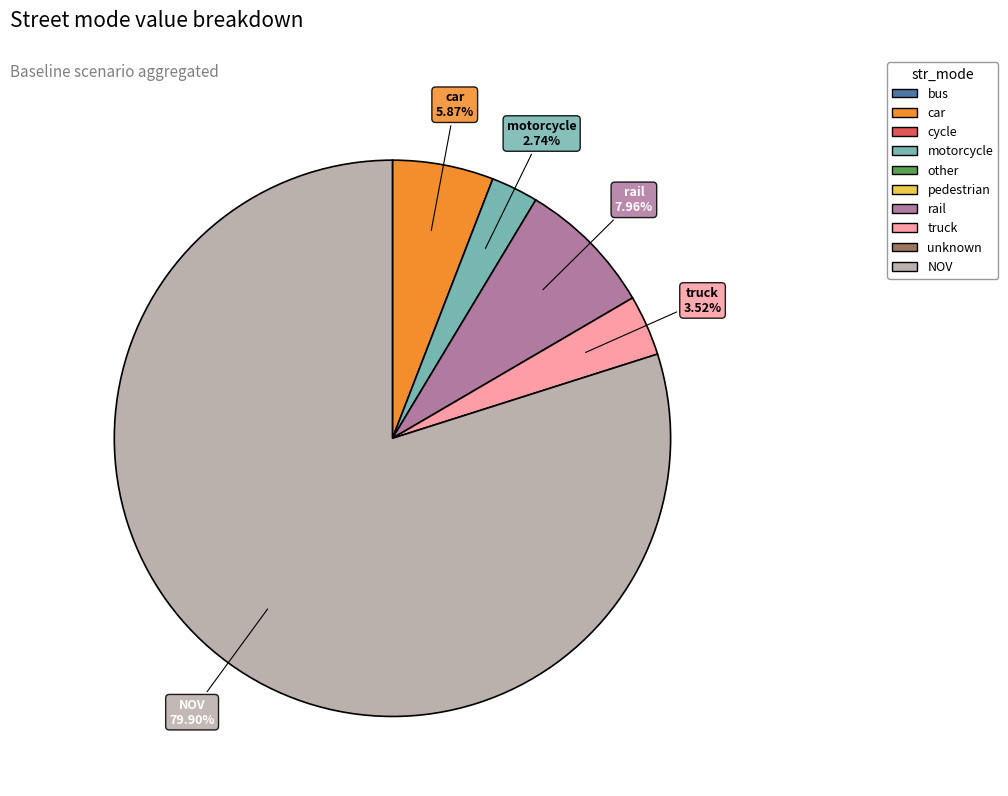

Is there any slice that represents more than half of the pie?

Yes